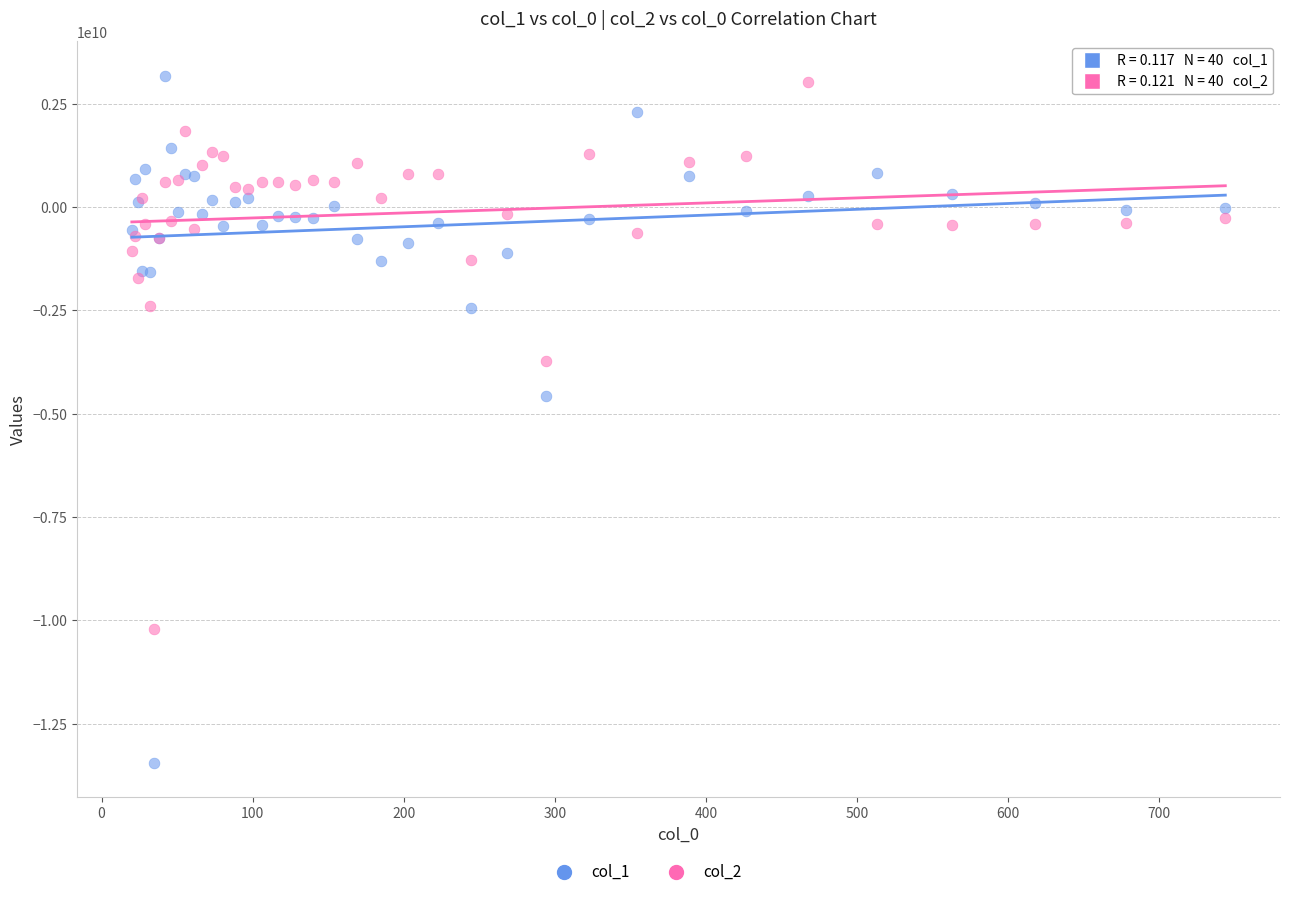

Across all series, what Y value is closest to -5134563015?

-4574152724.4